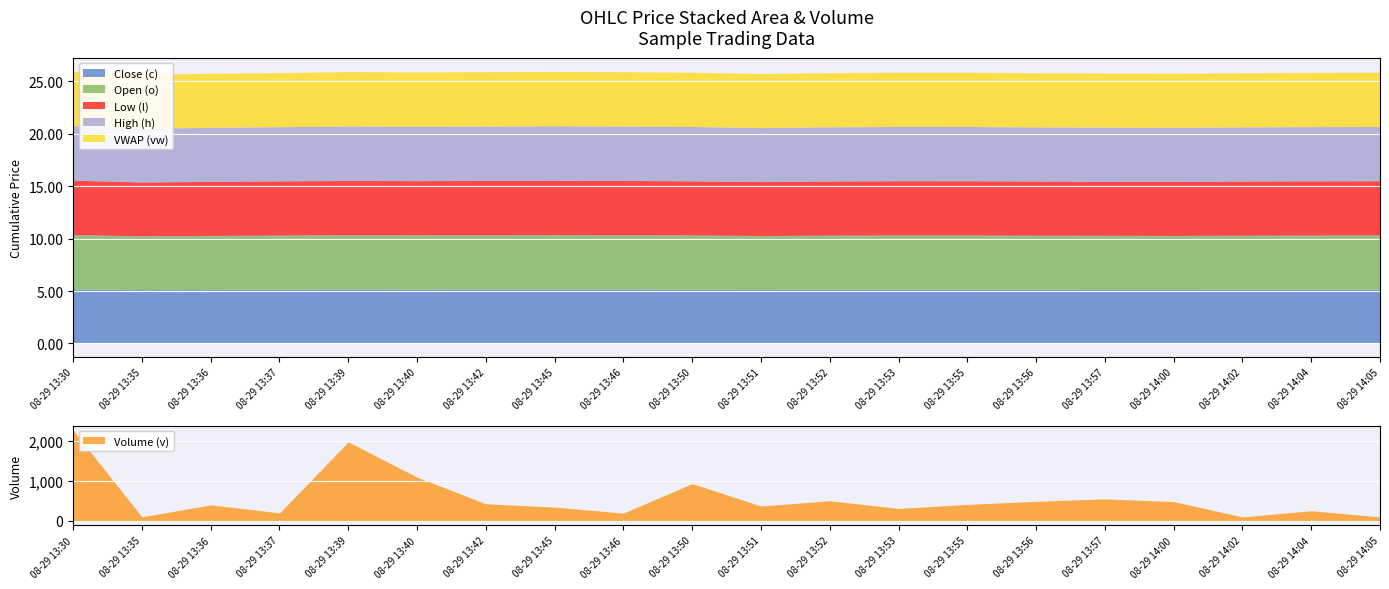

What is the sum of all Open (o) values?

103.3